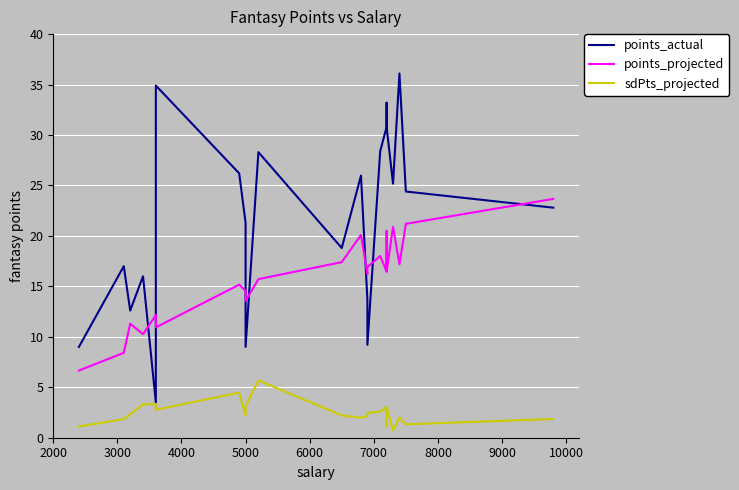

How many lines are shown in the chart?

3